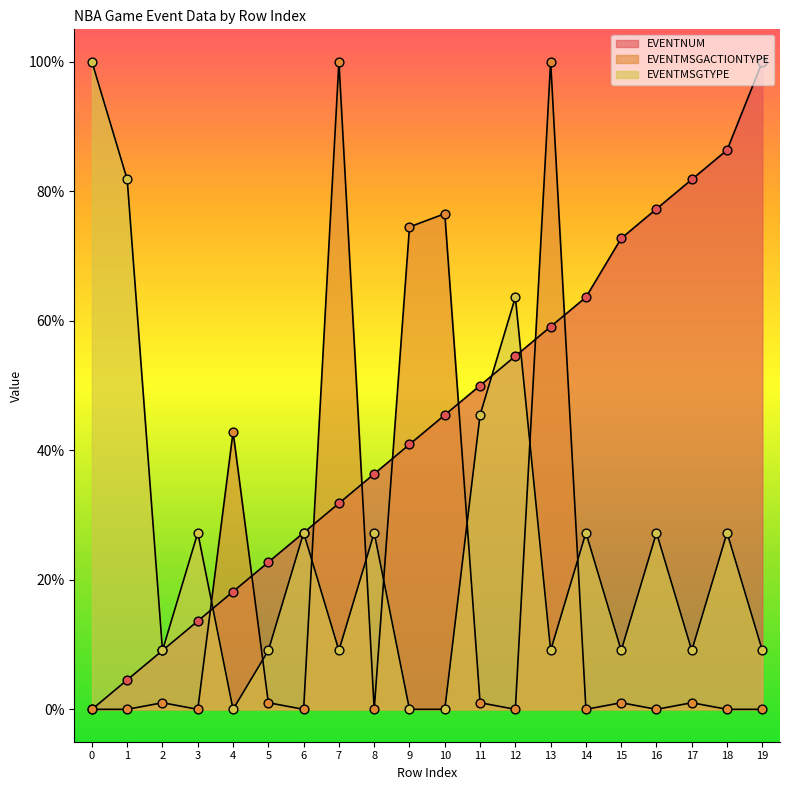

How many lines are shown in the chart?

3